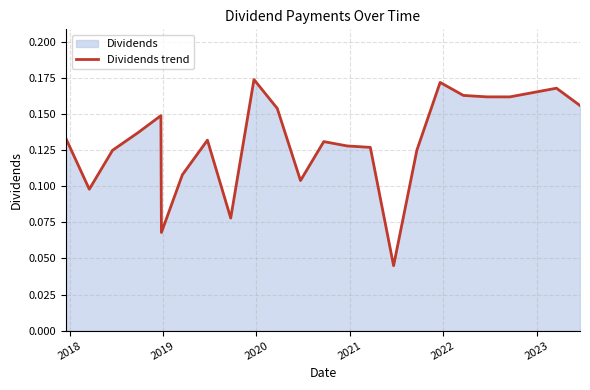

Does the chart display data point markers on the line(s)?

No